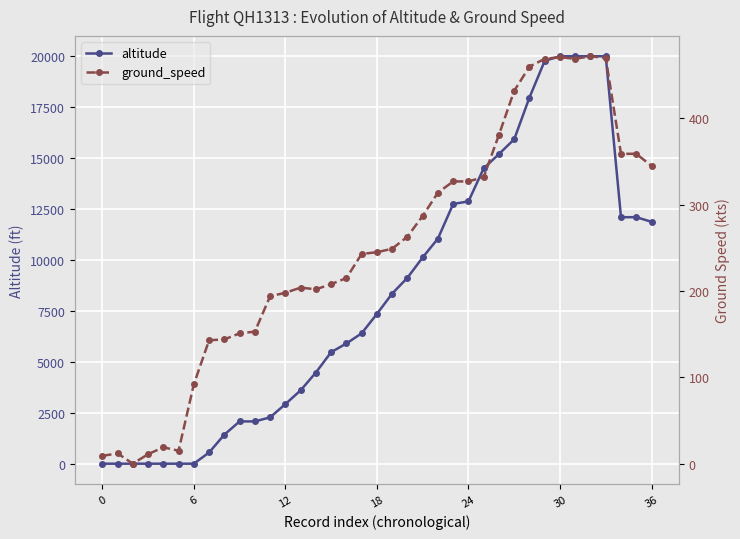

The value of altitude at 6 is 0. True or false?

True